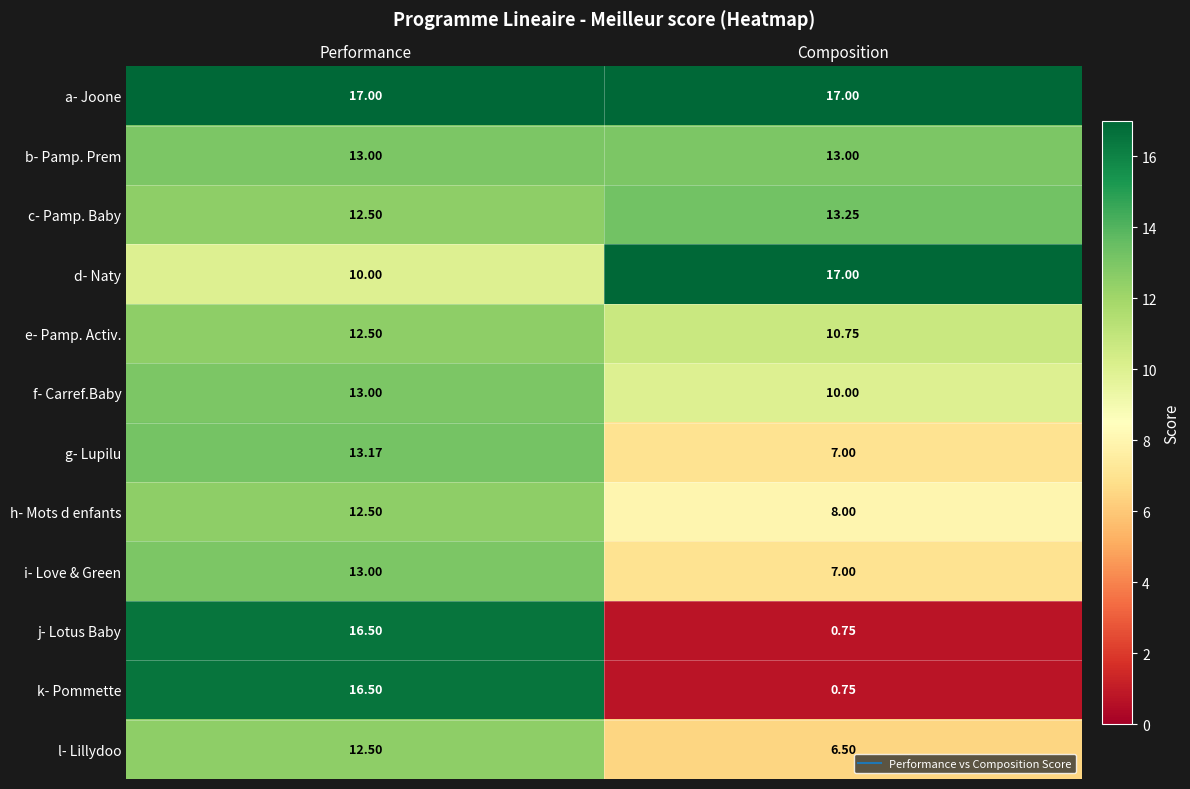

Which series has the largest total across all categories?

a- Joone